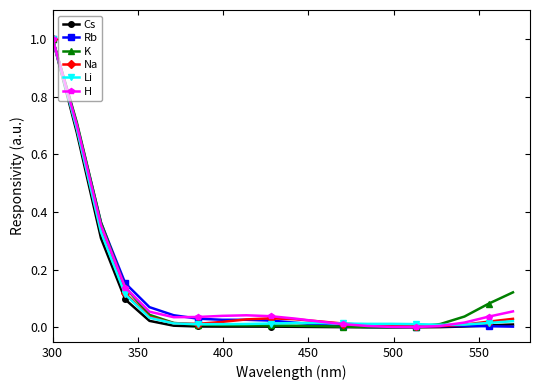

What is the maximum value shown in the chart?

1.0